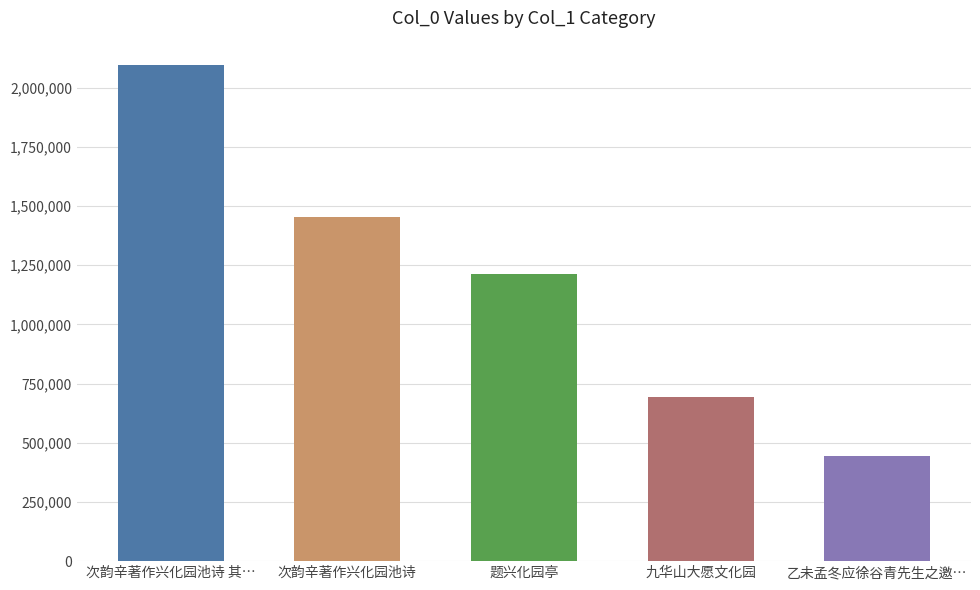

List the labels in order of value, largest first.

次韵辛著作兴化园池诗 其…, 次韵辛著作兴化园池诗, 题兴化园亭, 九华山大愿文化园, 乙未孟冬应徐谷青先生之邀…